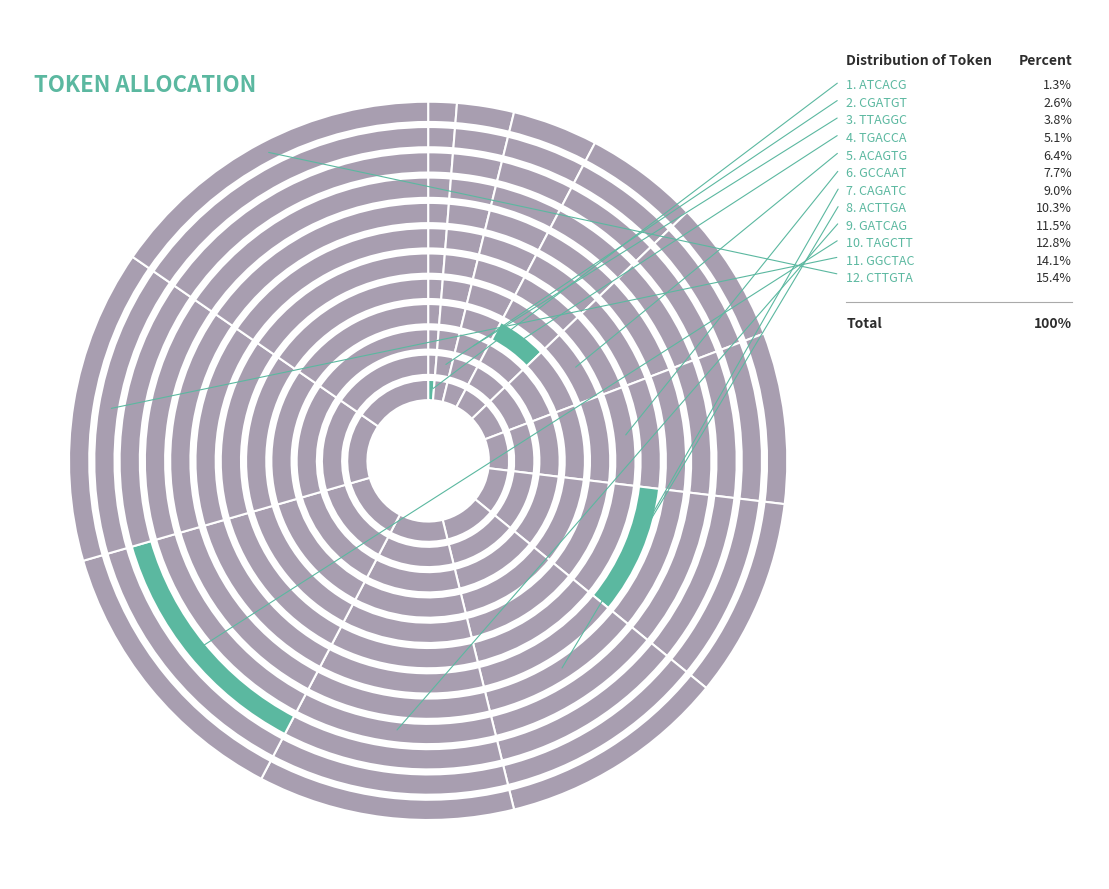

Rank the categories by value from highest to lowest.

CTTGTA, GGCTAC, TAGCTT, GATCAG, ACTTGA, CAGATC, GCCAAT, ACAGTG, TGACCA, TTAGGC, CGATGT, ATCACG